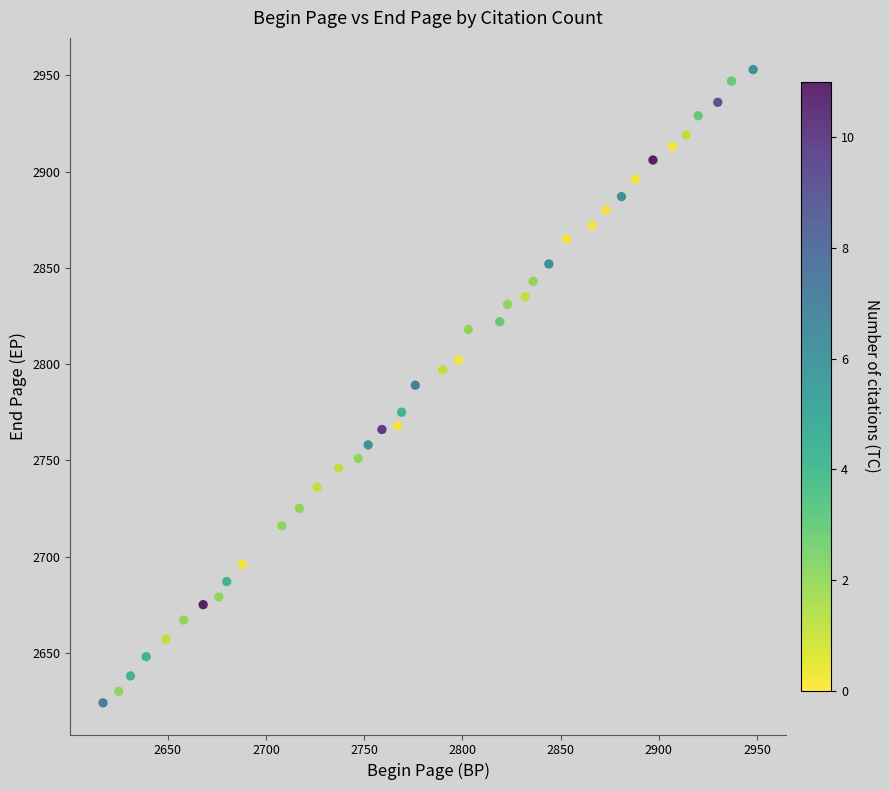

What is the range of Y values (max minus min)?

329